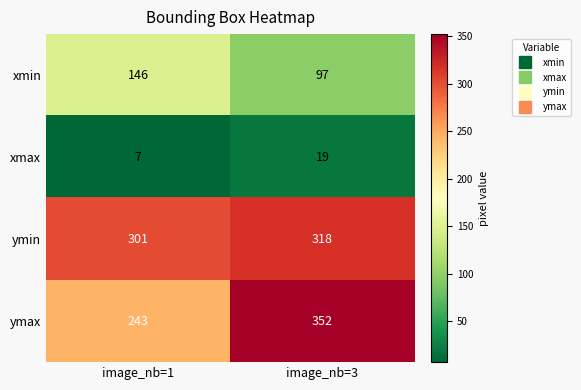

Is it true that ymax equals 338 at image_nb=1?

False